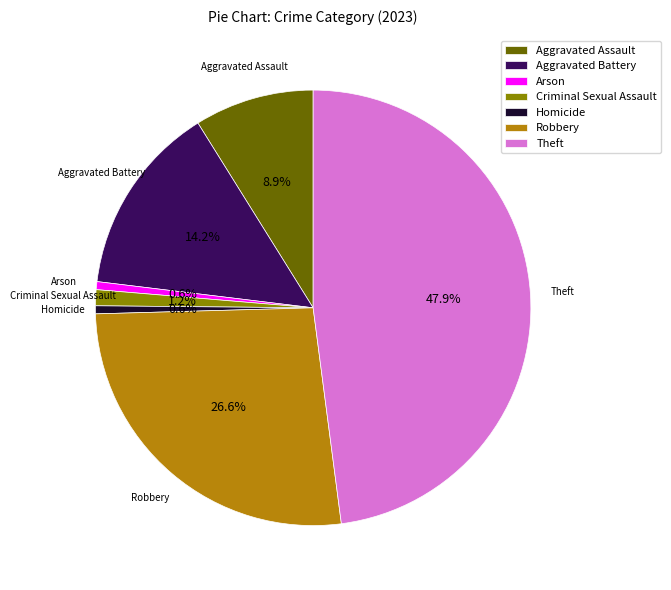

Is there any slice that represents more than half of the pie?

No